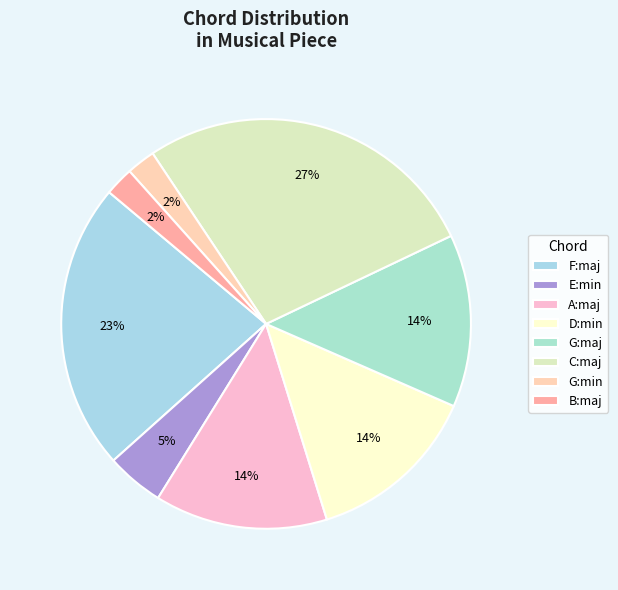

Is the sum of G:min and E:min greater than half?

No